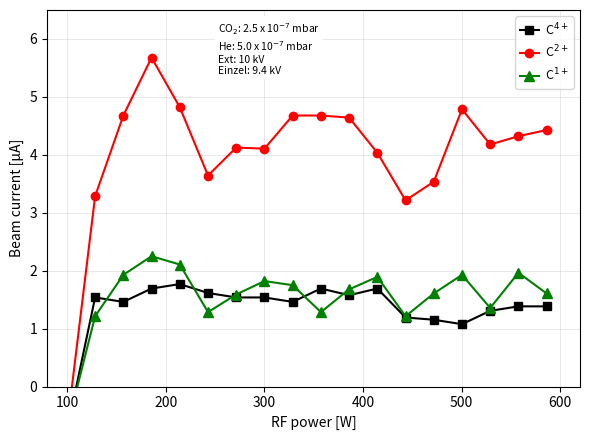

What are all the series names shown in the legend?

C$^{4+}$, C$^{2+}$, C$^{1+}$